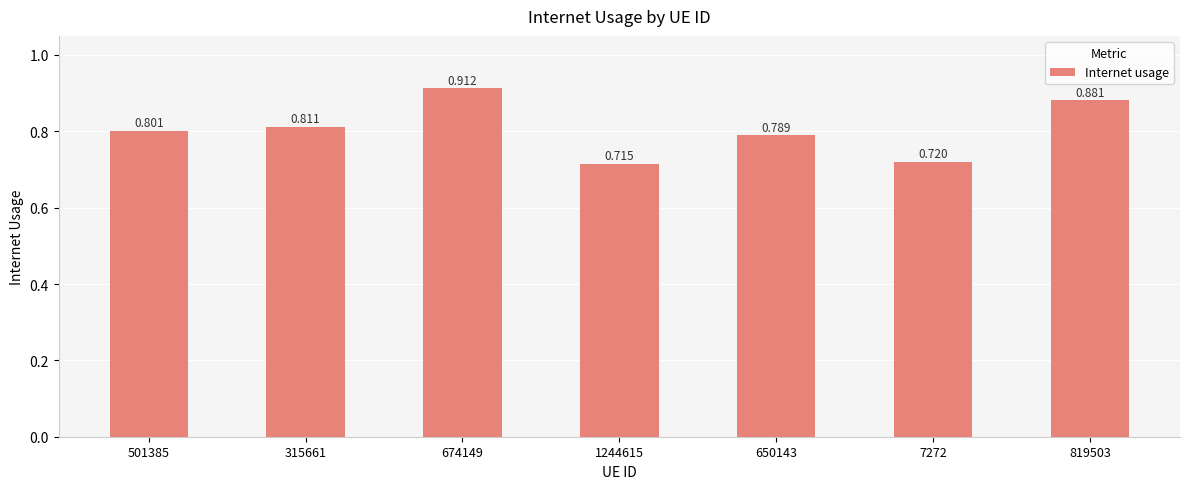

What is the sum of all values?

5.6